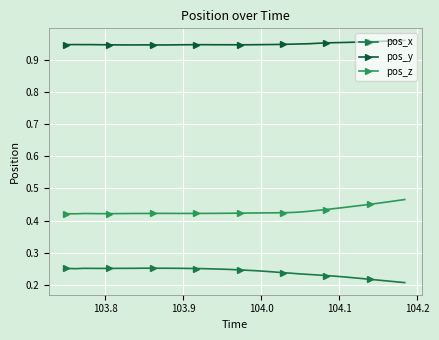

List the series in order of their overall mean, lowest first.

pos_x, pos_z, pos_y